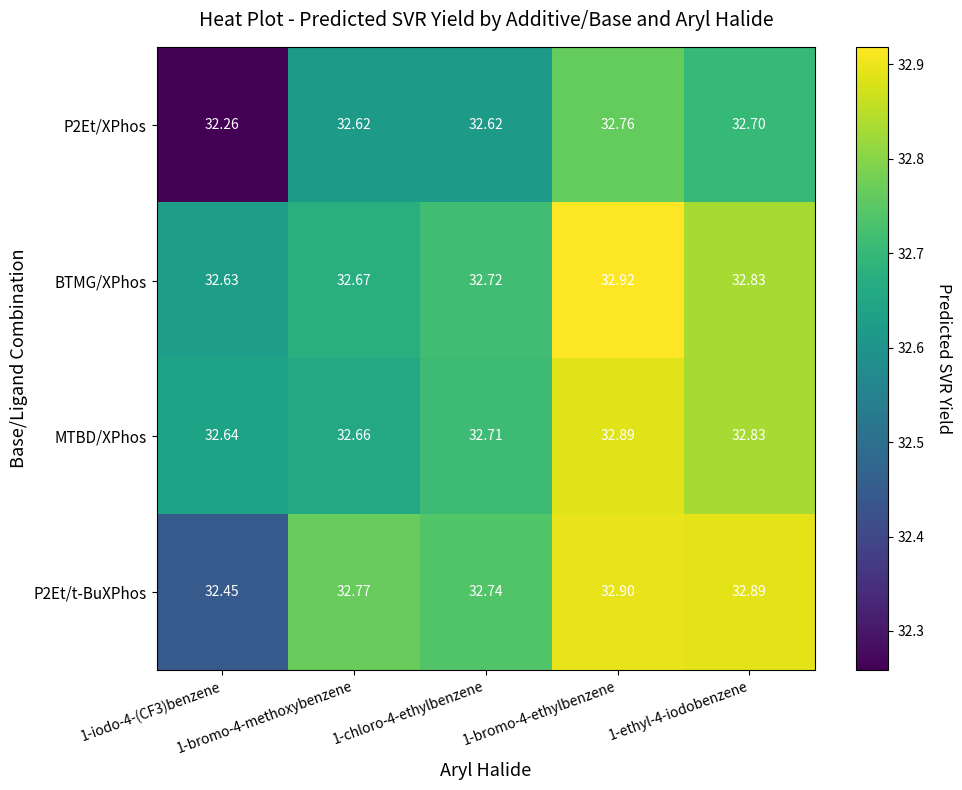

Which series has the largest total across all categories?

BTMG/XPhos